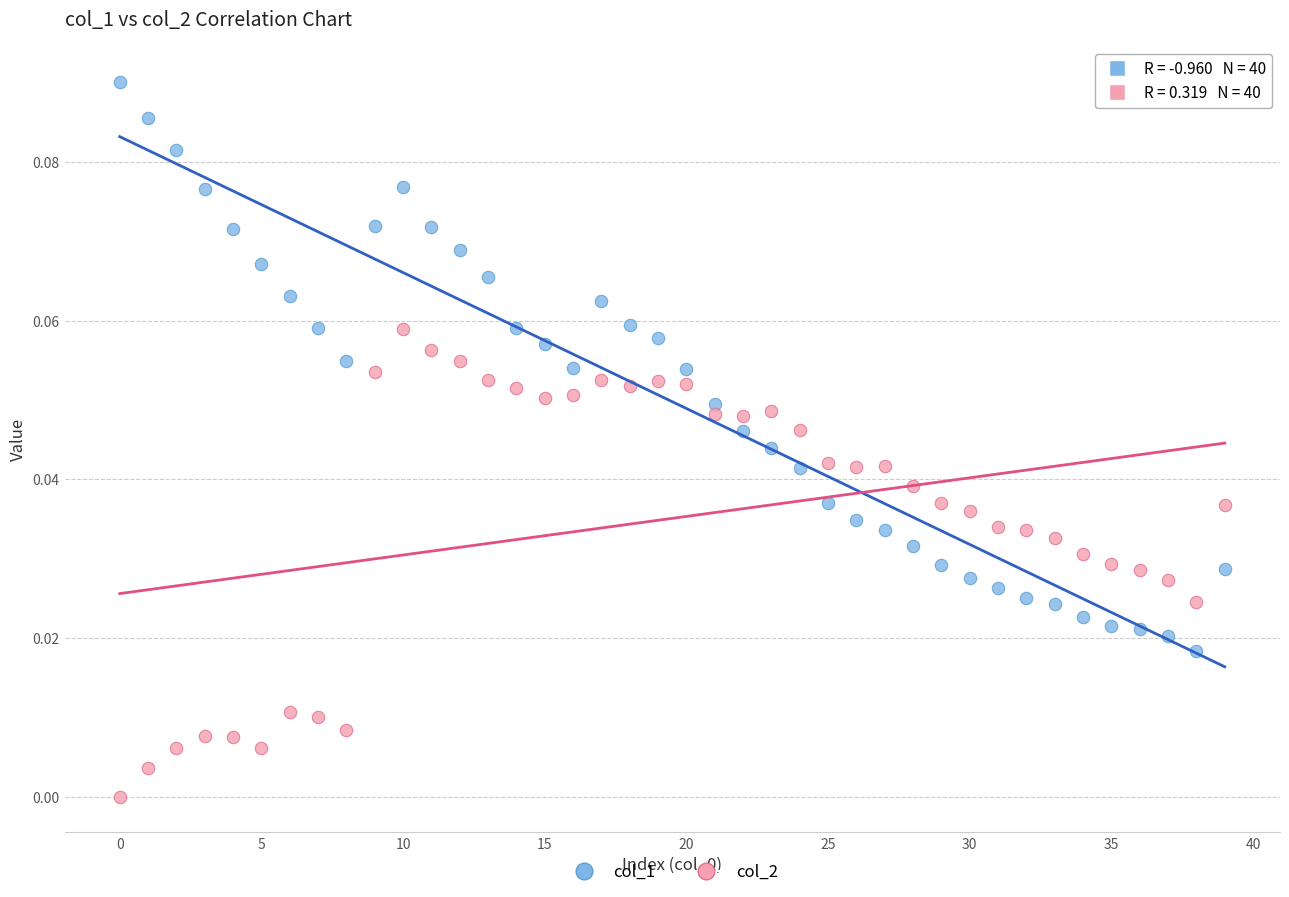

Which series has the widest spread of Y values?

col_1